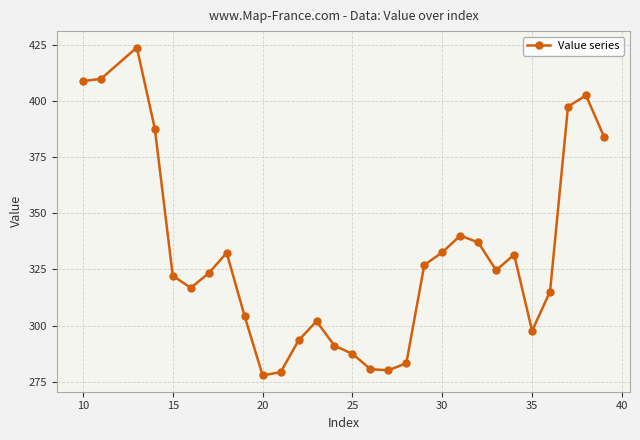

What is the difference between the maximum and second lowest values?

144.4